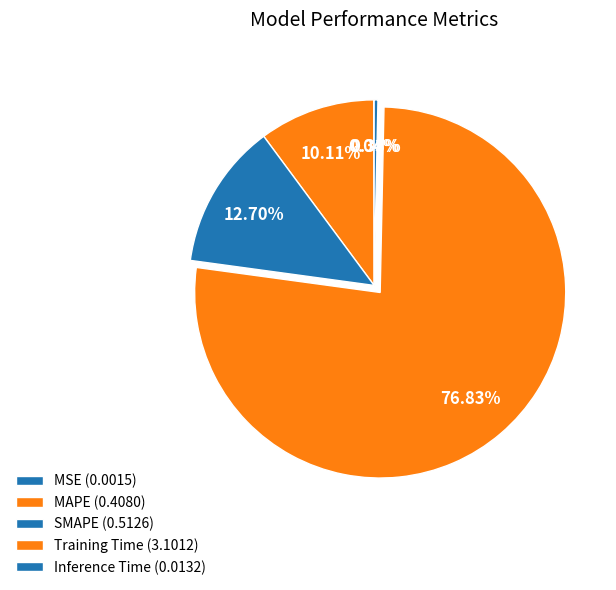

What percentage is the MAPE slice, to the nearest percent?

10%